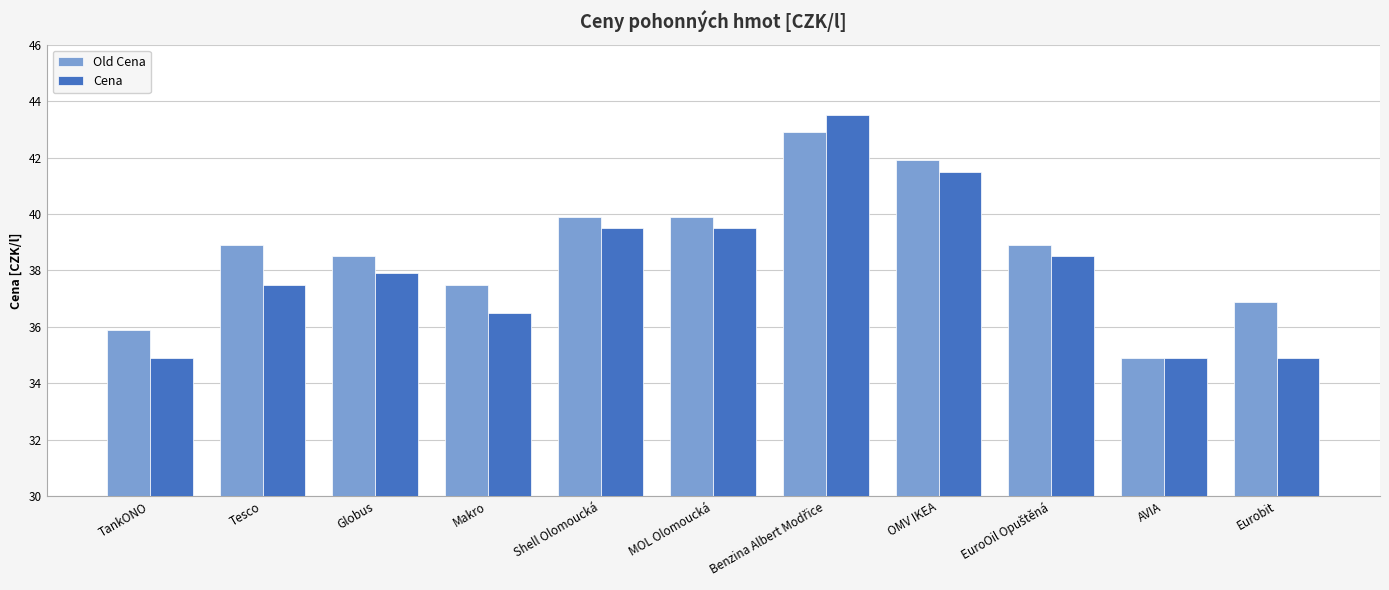

Where does the Cena series first go above 37?

Tesco